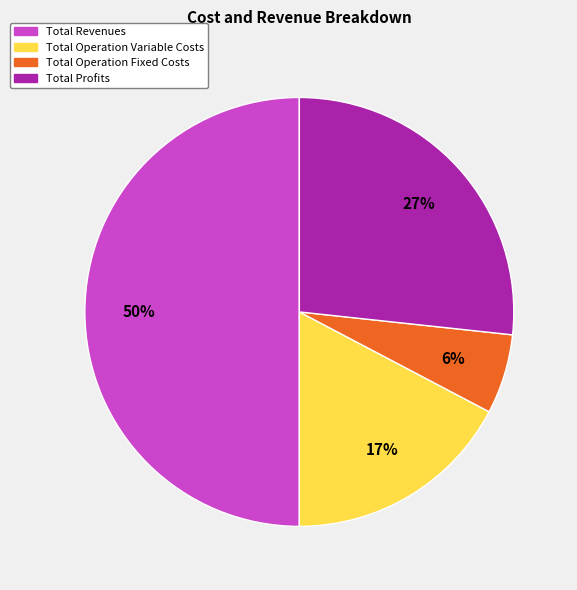

To the nearest percent, what is the difference between the largest and smallest slice percentages?

44%